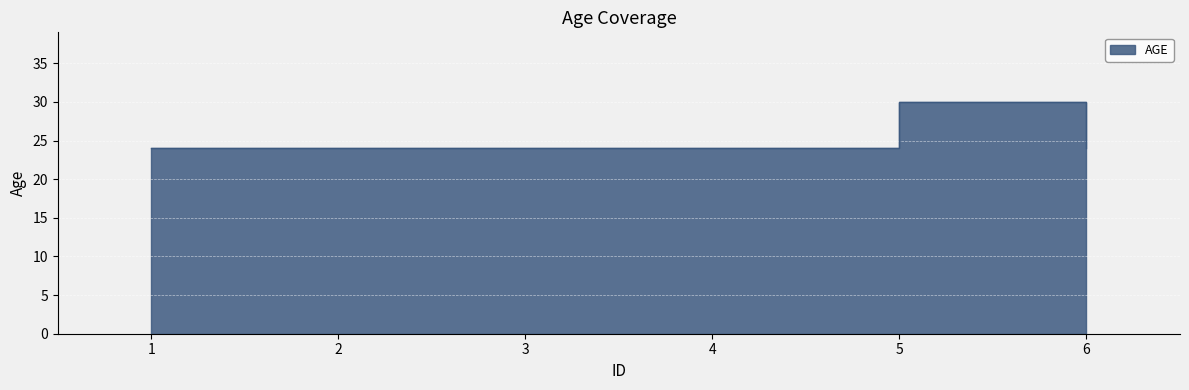

How many values are between 24 and 25?

5